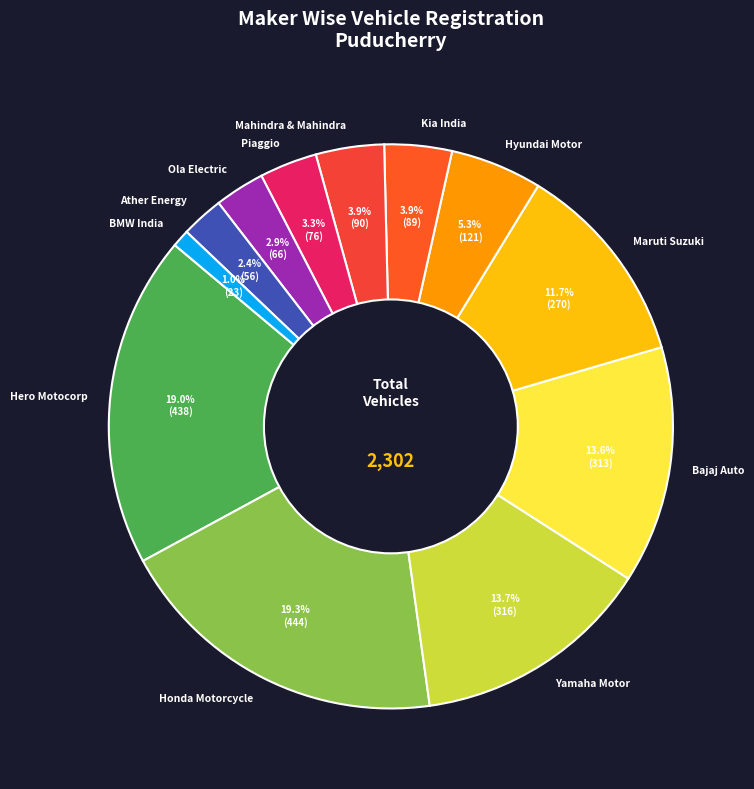

Between Yamaha Motor and Maruti Suzuki, which is larger?

Yamaha Motor